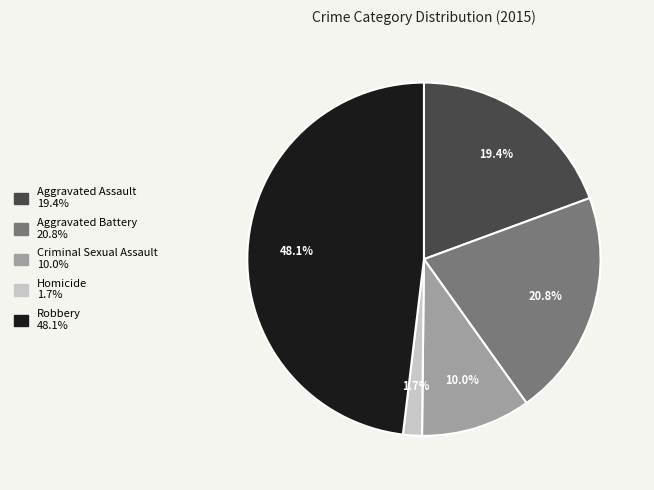

To the nearest percent, what portion does Aggravated Battery represent?

21%